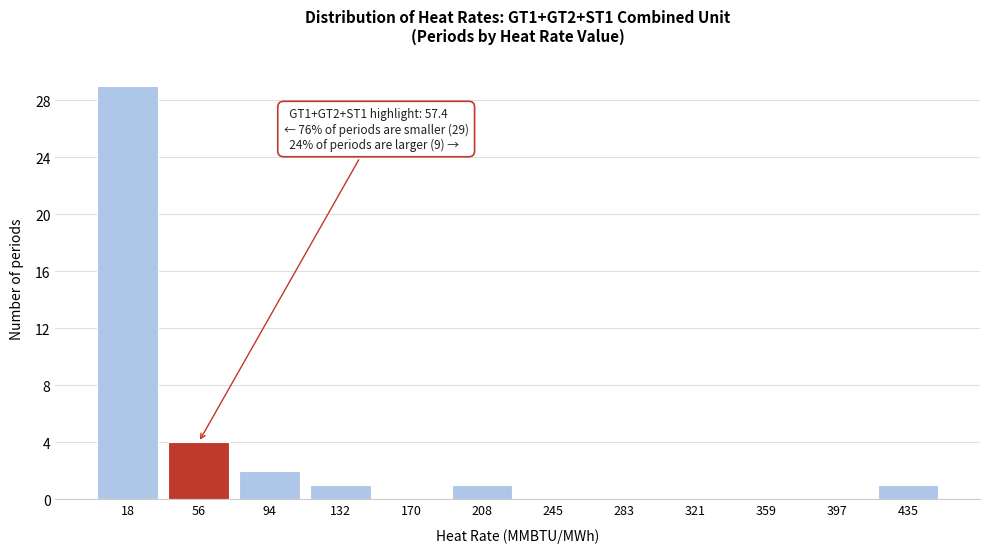

Reading right to left, list all the values displayed in this chart.

435=1	397=0	359=0	321=0	283=0	245=0	208=1	170=0	132=1	94=2	56=4	18=29